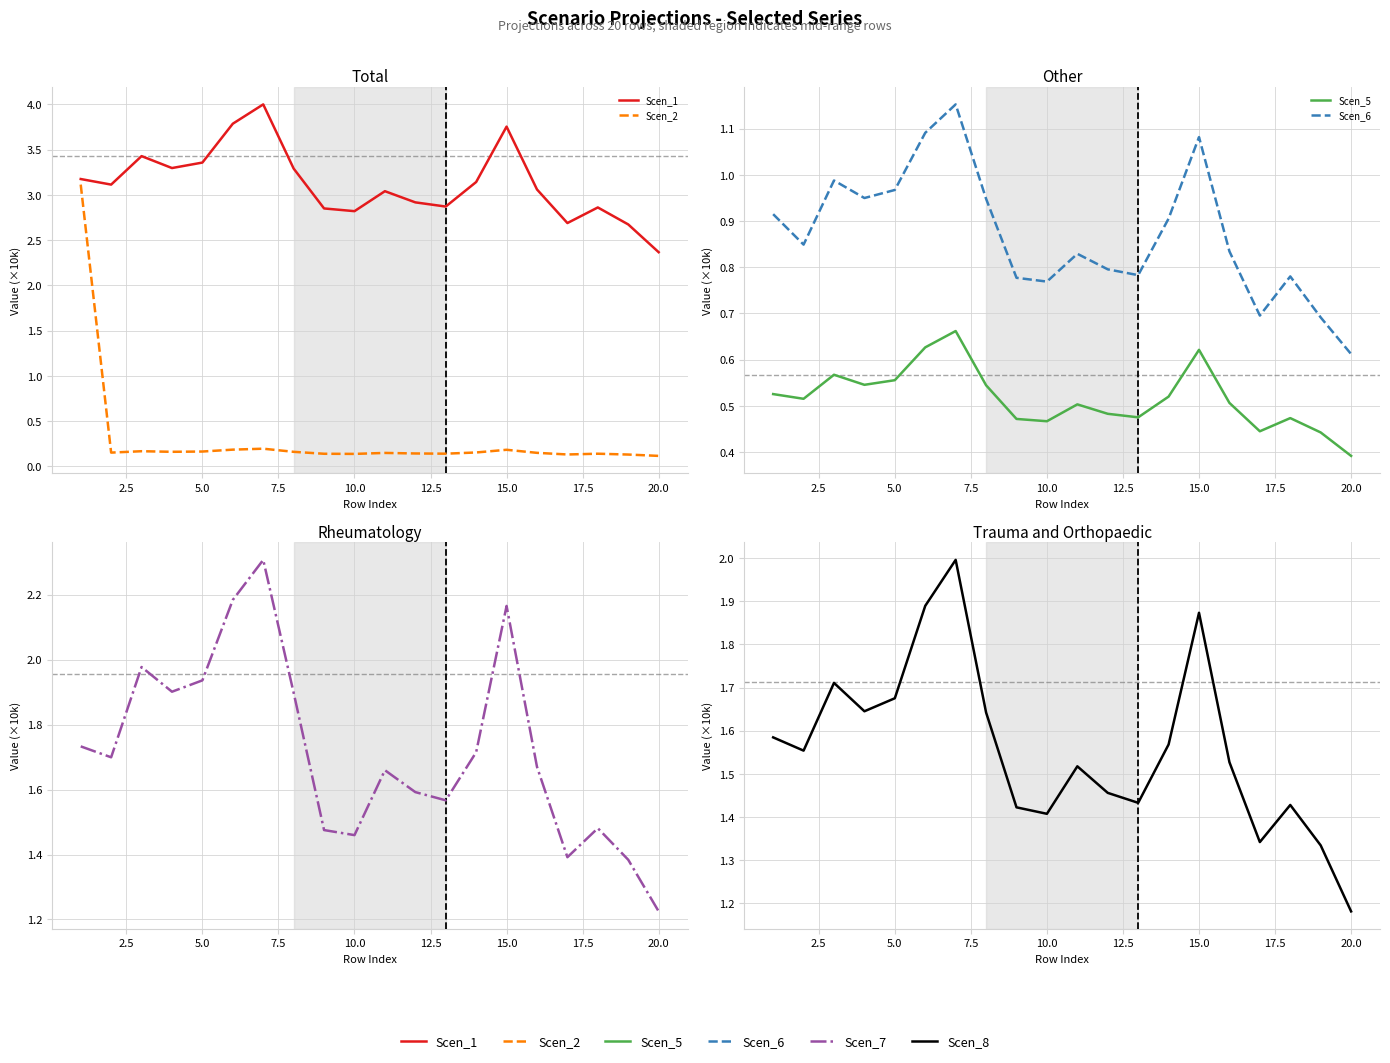

What is the lowest value of the Scen_5 series?

0.4